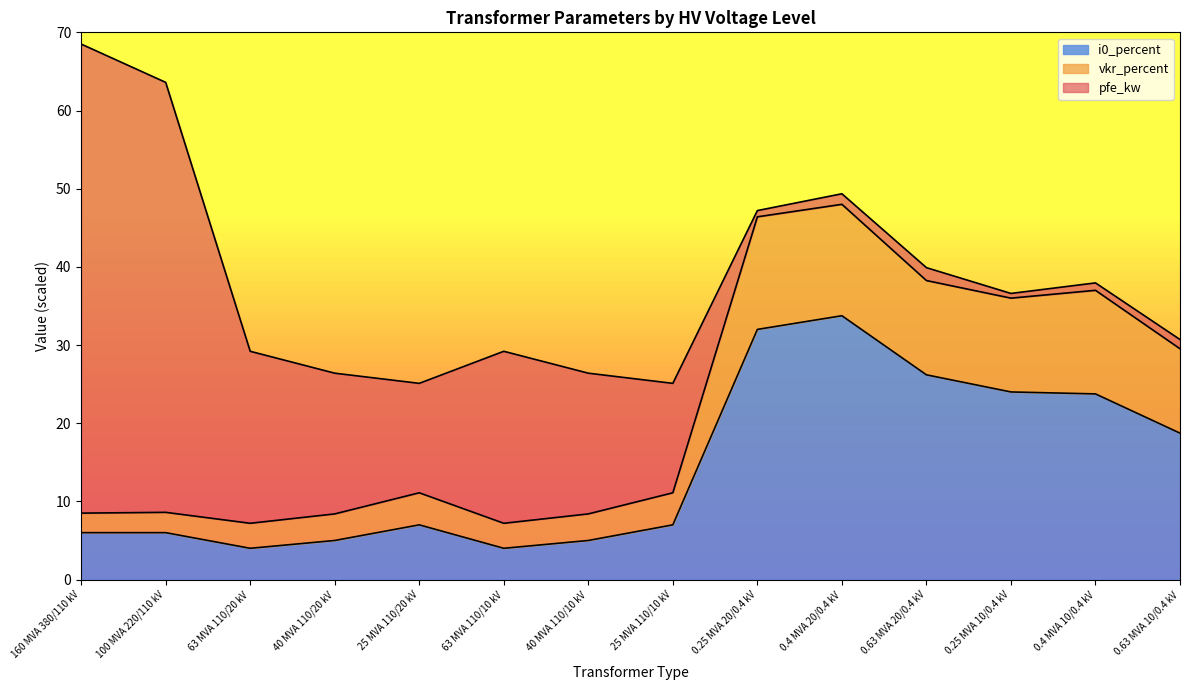

Read the i0_percent value at 0.25 MVA 20/0.4 kV.

32.0